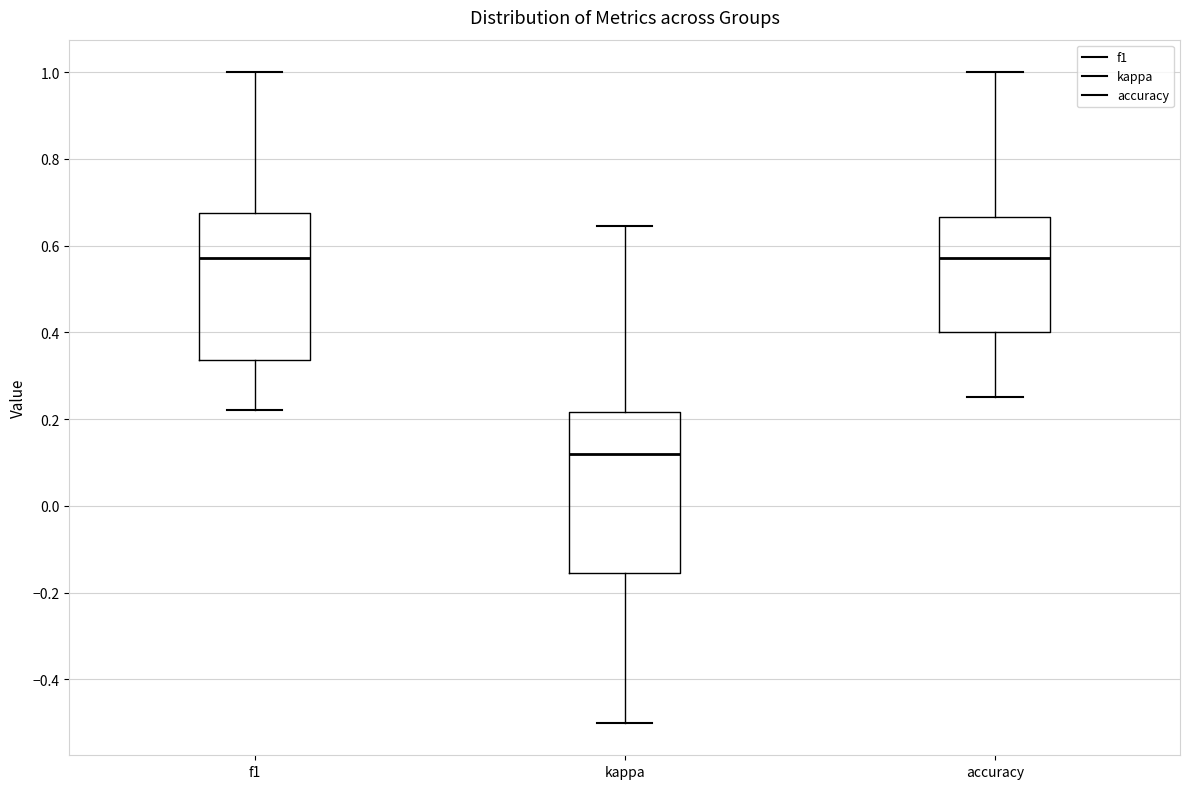

Reading left to right, read every box against the y-axis: the position of its median line, the range the box covers, and the ends of its whiskers. The values are not printed on the chart, so give them approximately, as read against the axis.

f1: median 0.58, box 0.34 to 0.68, whiskers 0.22 to 1.00
kappa: median 0.12, box -0.16 to 0.22, whiskers -0.50 to 0.64
accuracy: median 0.58, box 0.40 to 0.66, whiskers 0.26 to 1.00